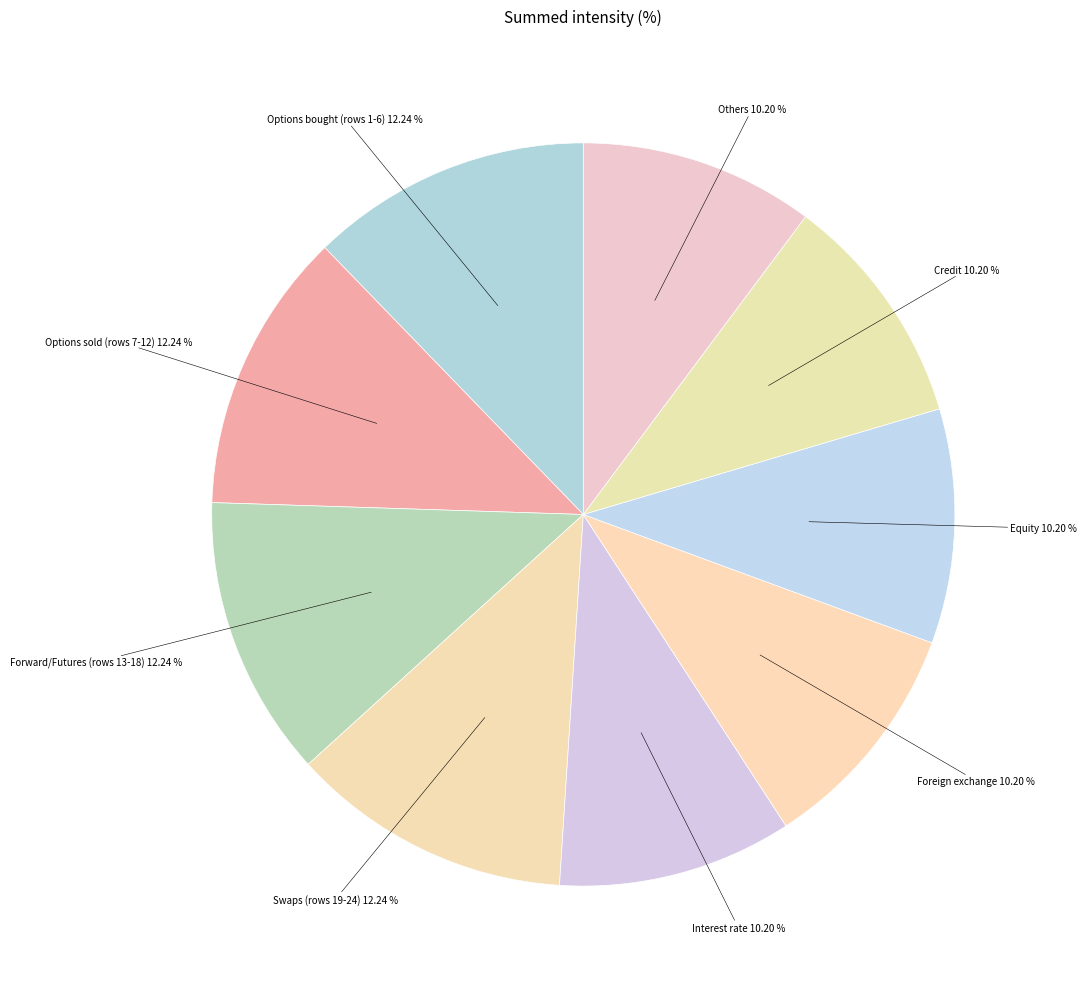

To the nearest percent, what portion does Credit represent?

10%